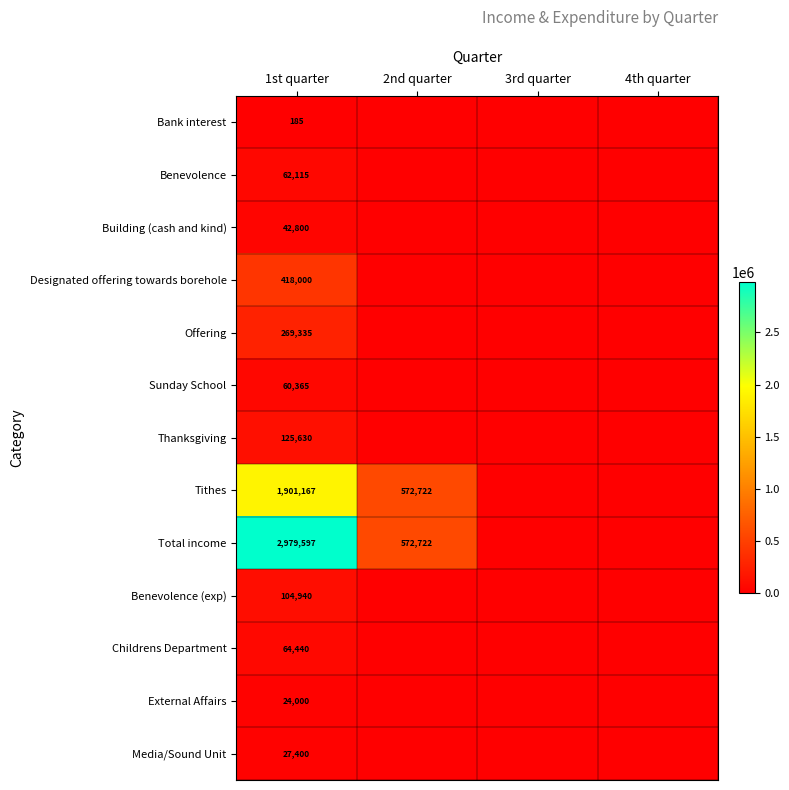

At 1st quarter, list the series in order from largest to smallest.

Total income, Tithes, Designated offering towards borehole, Offering, Thanksgiving, Benevolence (exp), Childrens Department, Benevolence, Sunday School, Building (cash and kind), Media/Sound Unit, External Affairs, Bank interest